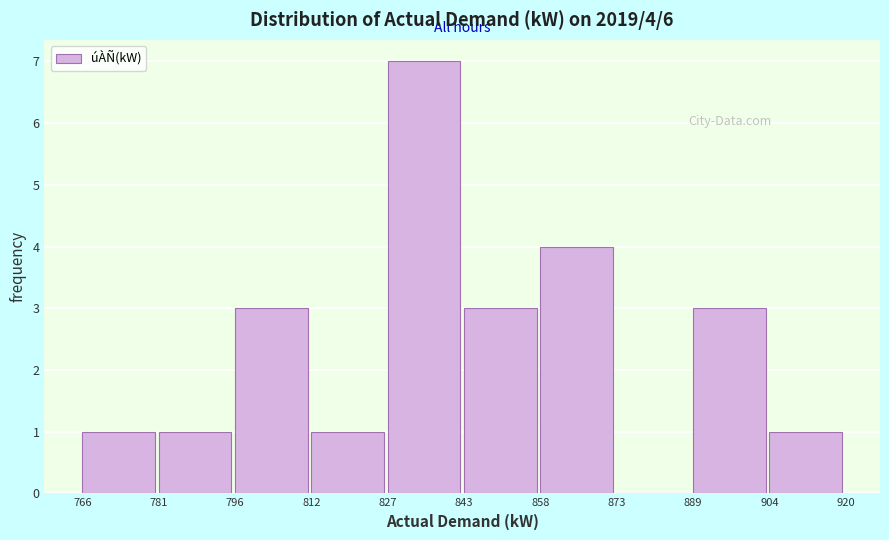

Over which range of the x-axis is the bar tallest?

827 to 843